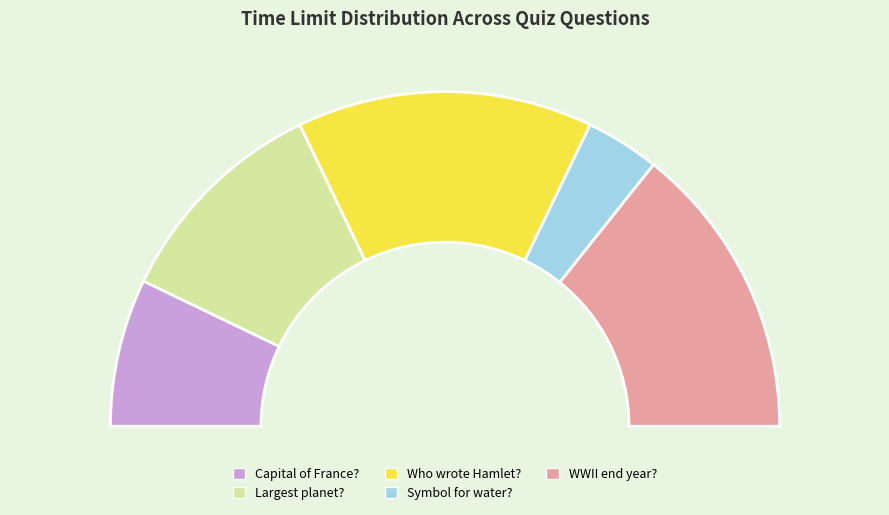

True or false: What is the capital of France? accounts for 24% of the total.

False